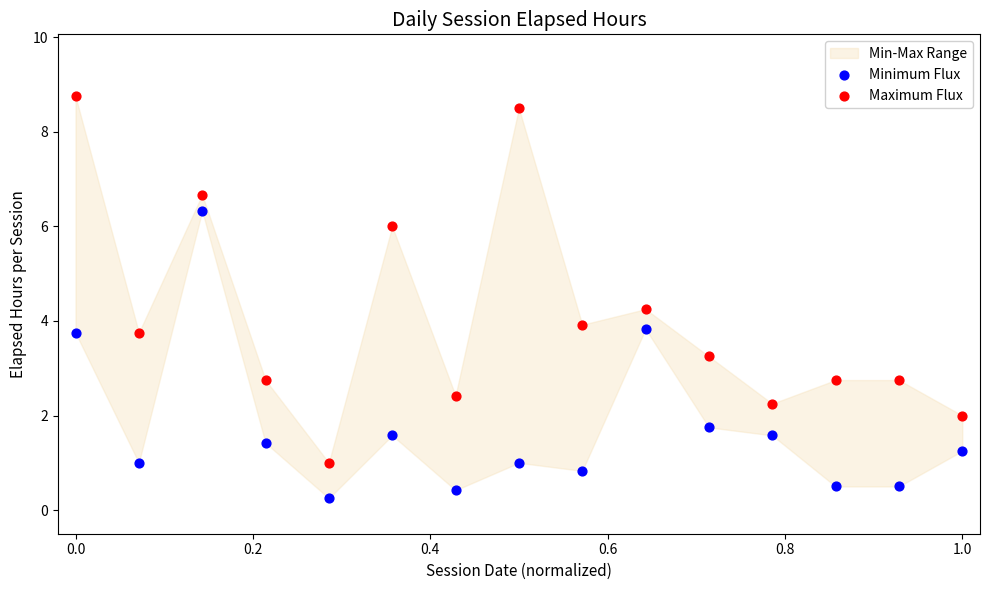

Which series has the largest Y range (max minus min)?

Maximum Flux